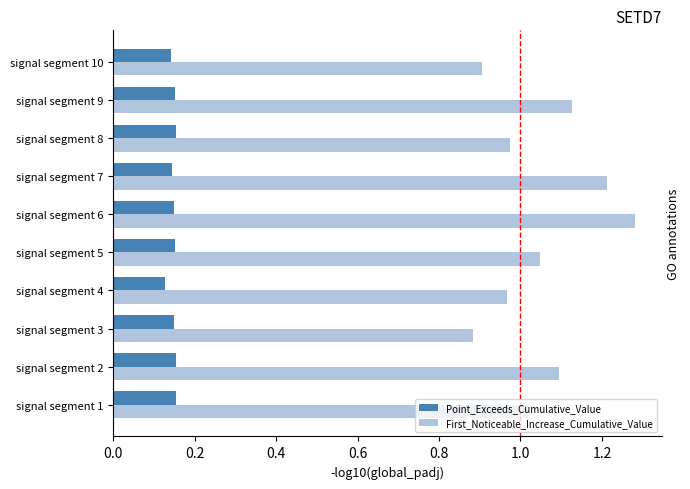

Which category has the highest value across all series?

signal segment 6